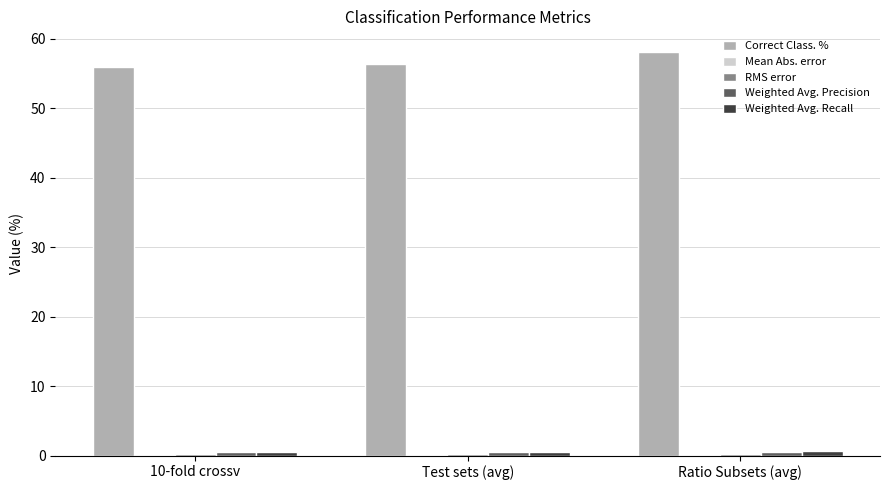

What is the maximum value shown in the chart?

58.2